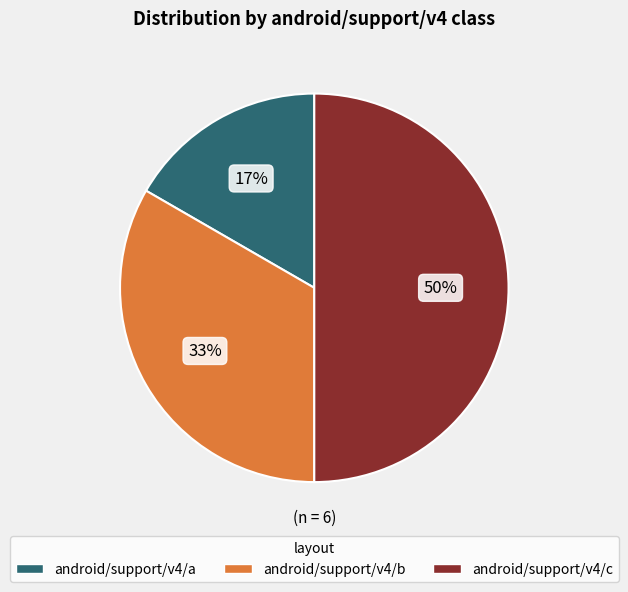

Which slice is the largest?

android/support/v4/c